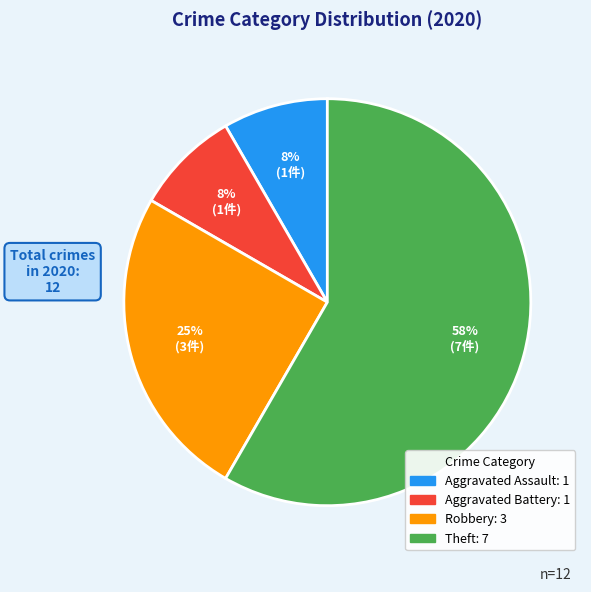

True or false: Aggravated Battery accounts for 8% of the total.

True